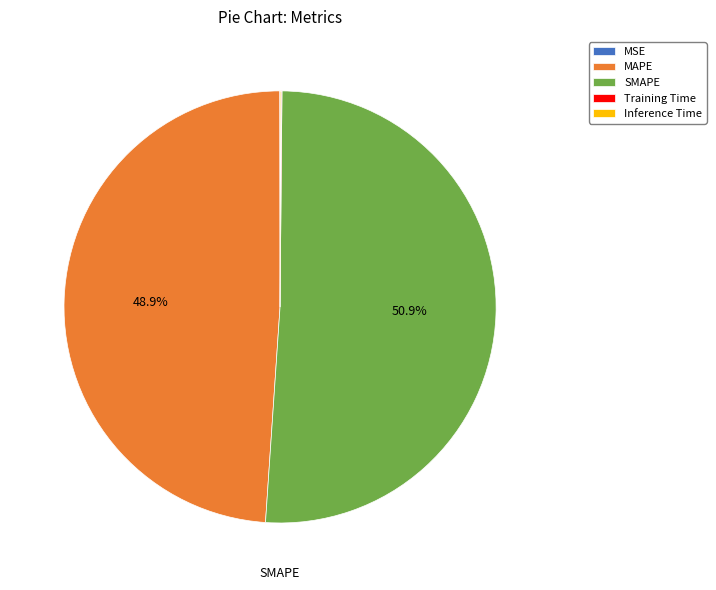

How much of the chart is everything except SMAPE?

49.1%